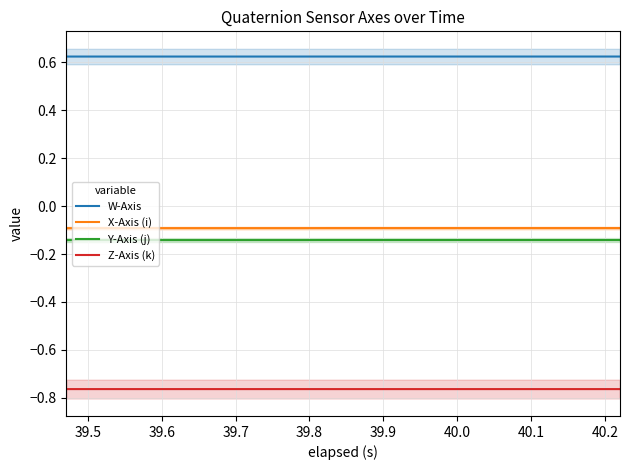

True or false: X-Axis (i) and W-Axis intersect in this chart.

False